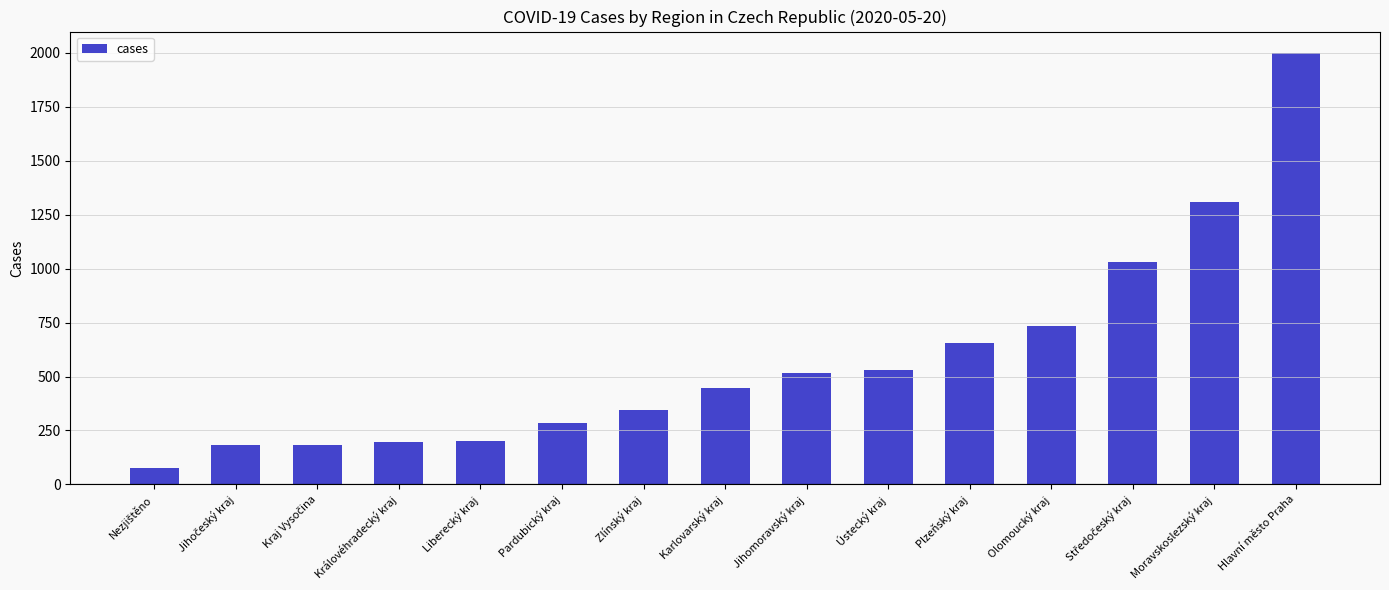

What is the label of the 14th bar from the left?

Moravskoslezský kraj